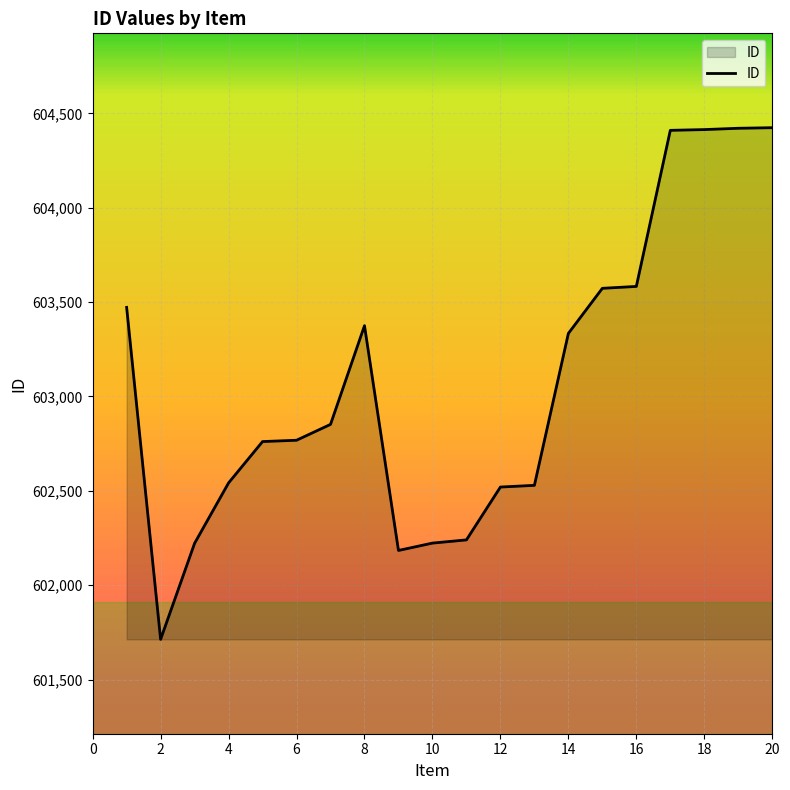

What is the smallest value displayed?

601713